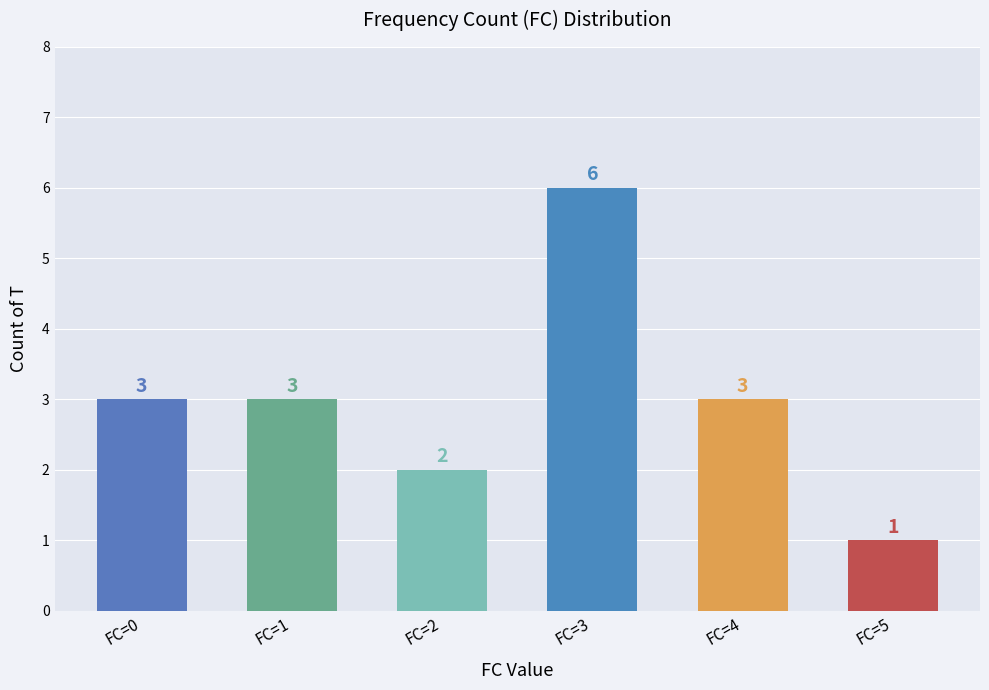

What is the maximum value shown in the chart?

6